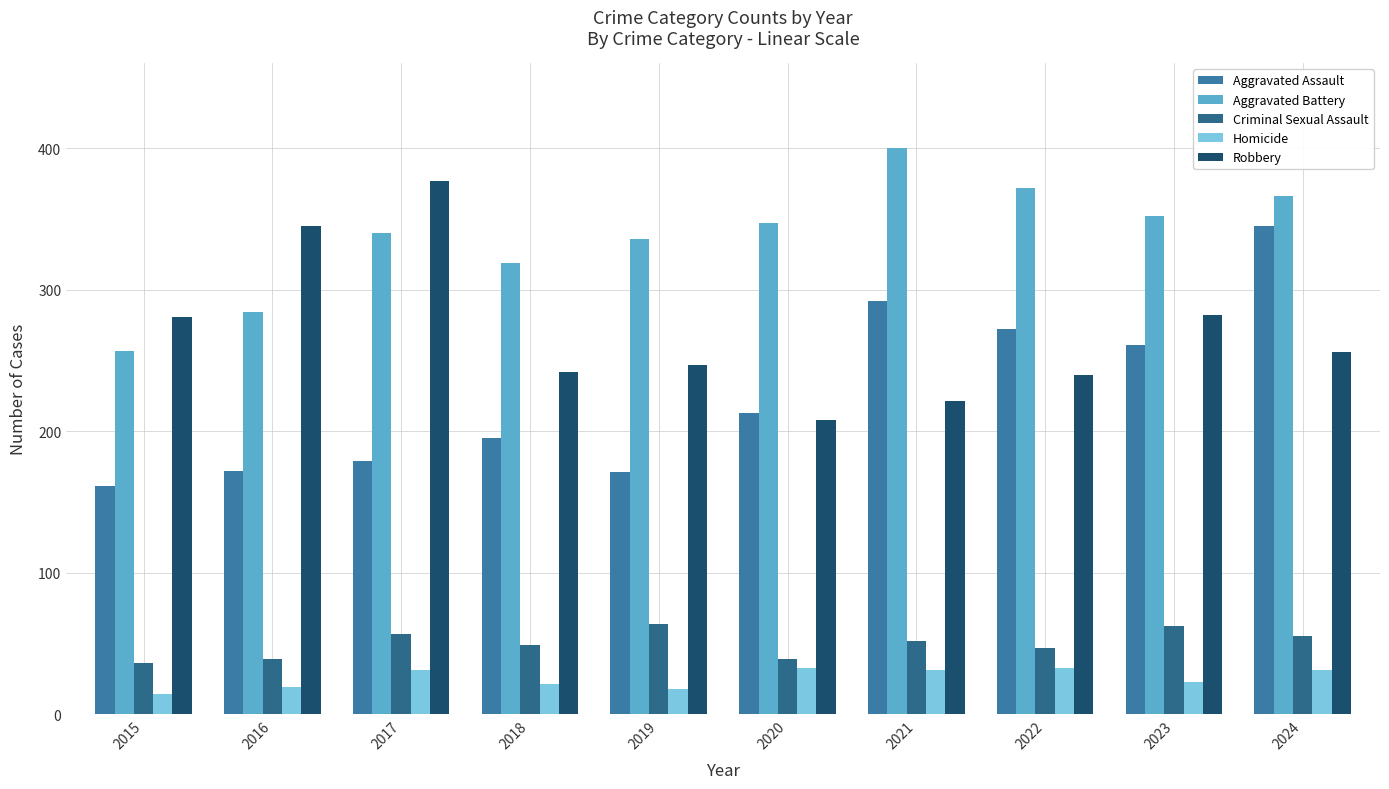

What is the difference between the second highest and second lowest values in the Aggravated Battery series?

88